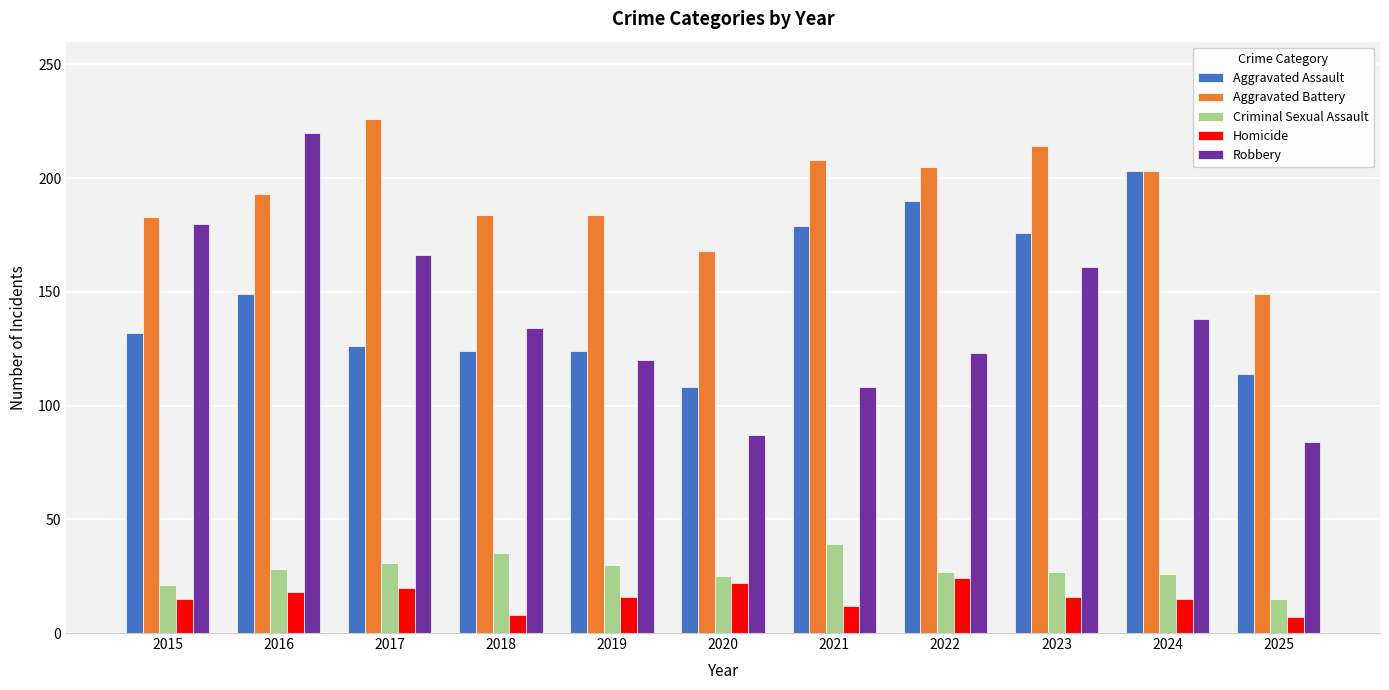

How many values in the Aggravated Battery series are below 193?

5